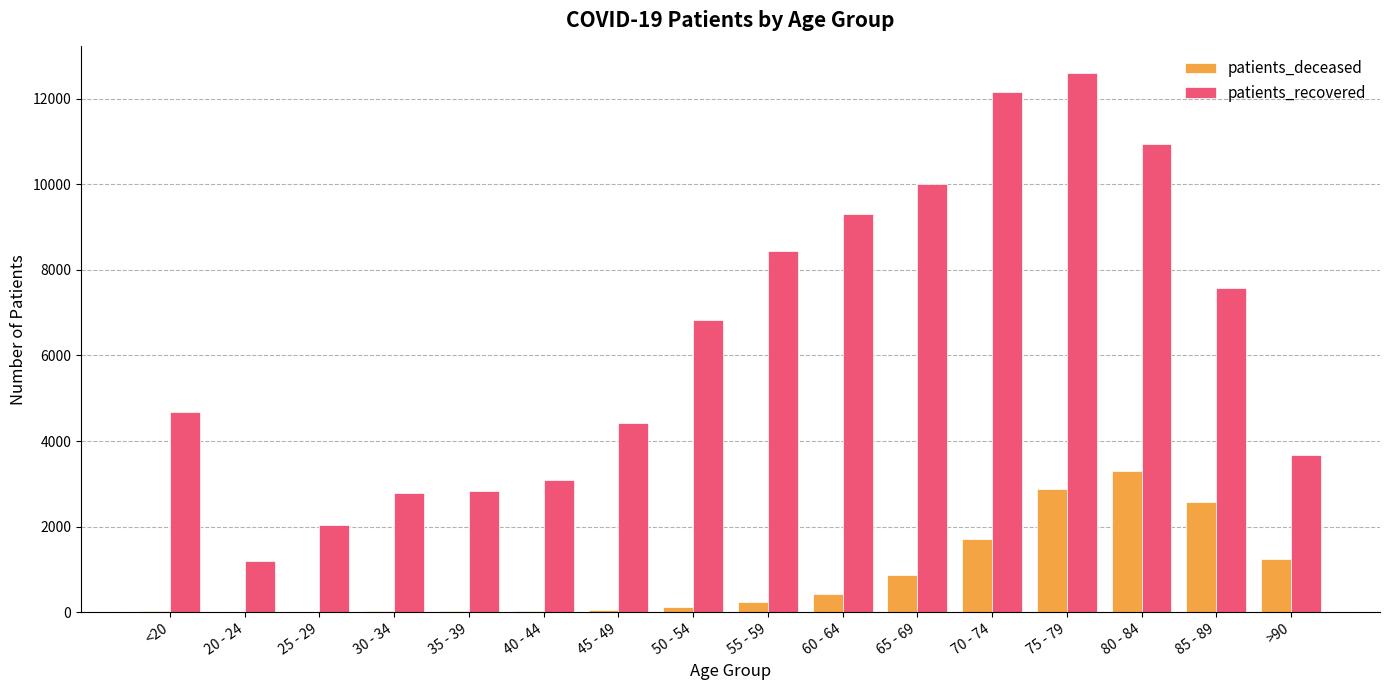

What is the sum of all patients_deceased values?

13442